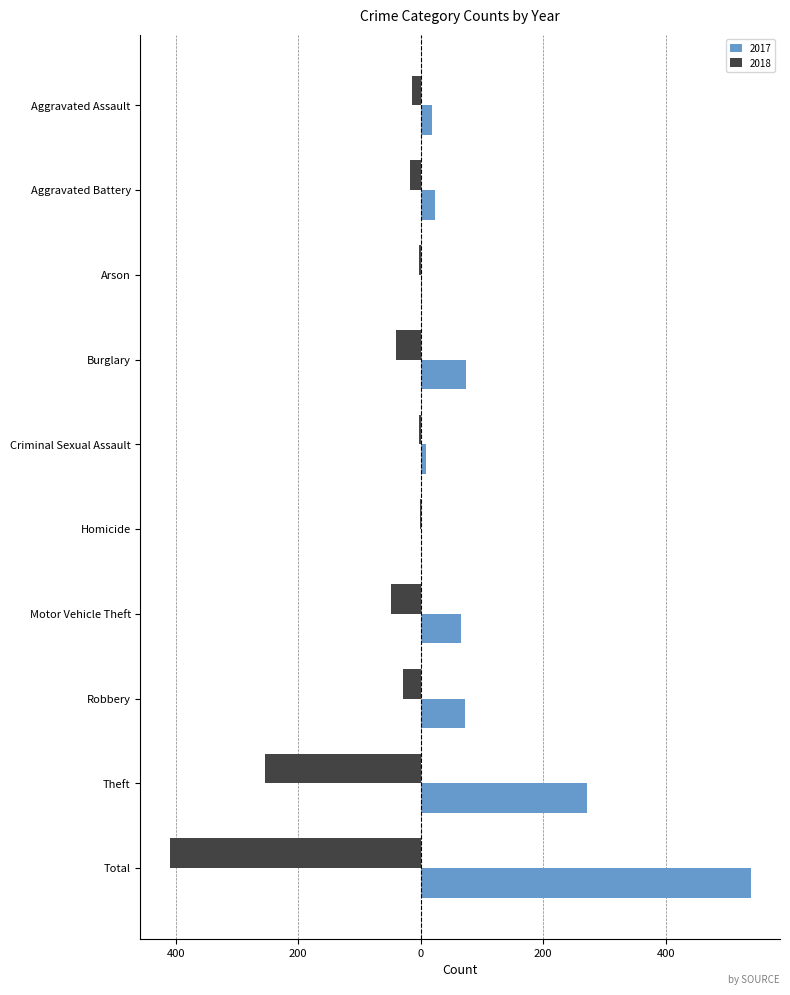

What are all the series names shown in the legend?

2017, 2018